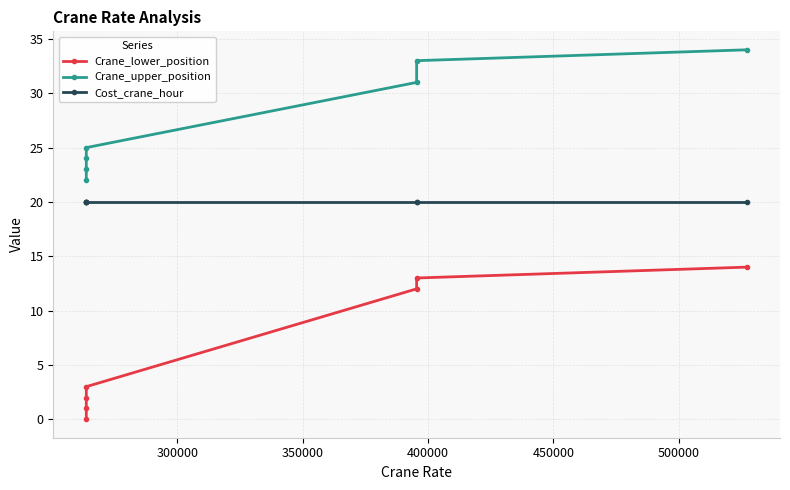

Reading left to right, transcribe all the data shown in this chart.

Crane_lower_position: 0	1	2	3	12	13	14
Crane_upper_position: 22	23	24	25	31	33	34
Cost_crane_hour: 20	20	20	20	20	20	20